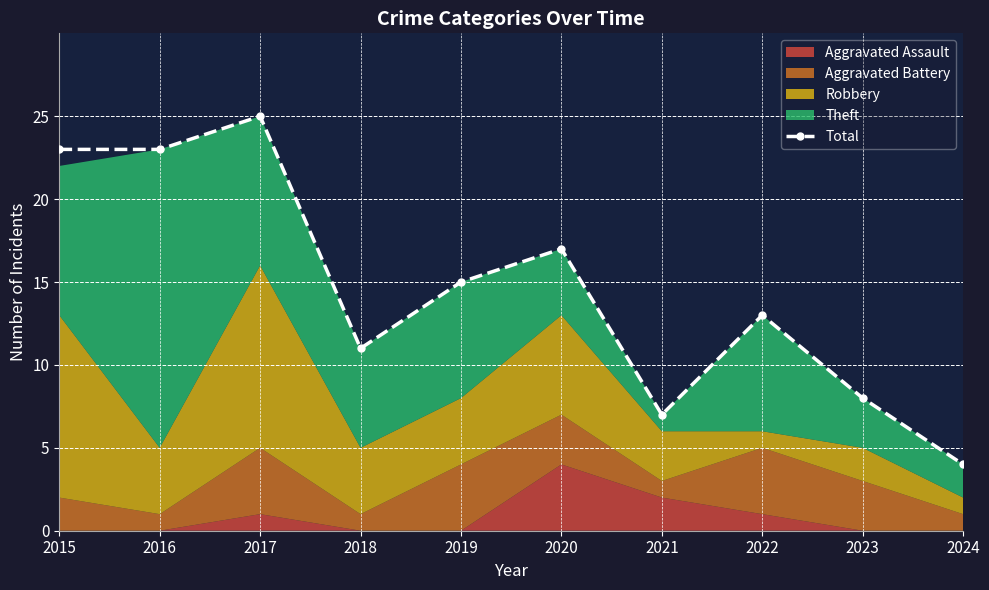

Which has a higher value, 2016 or 2021?

2016